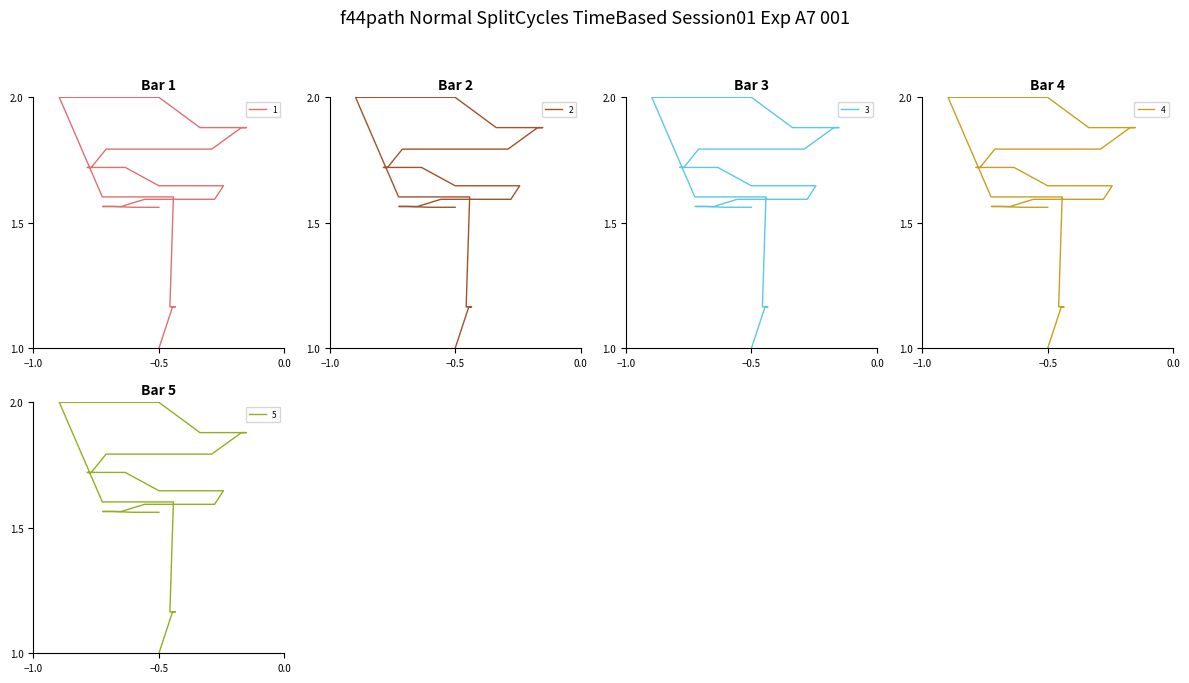

What is the highest value of the 5 series?

2.0